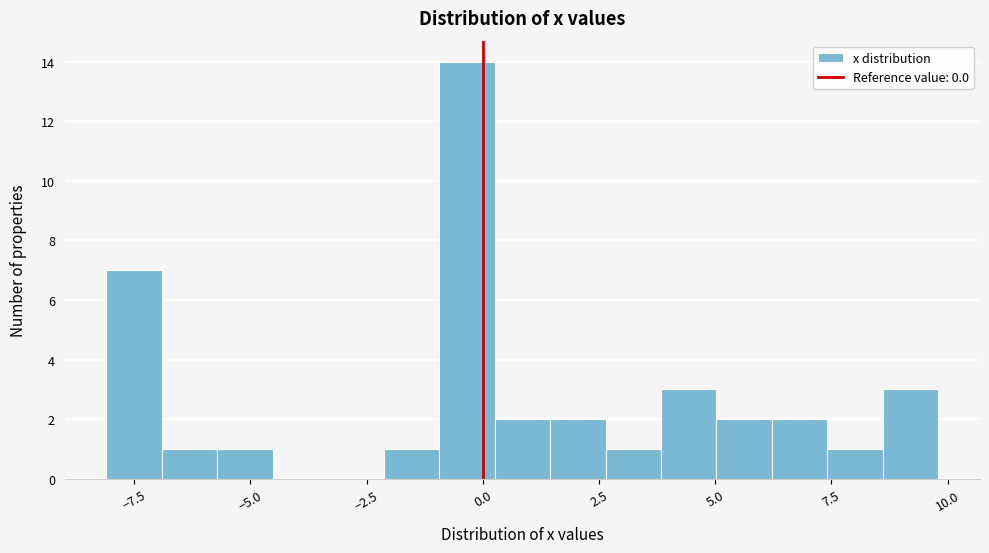

Around what value on the x-axis is the tallest bar? Give the approximate position of its centre, as read against the axis.

-0.5